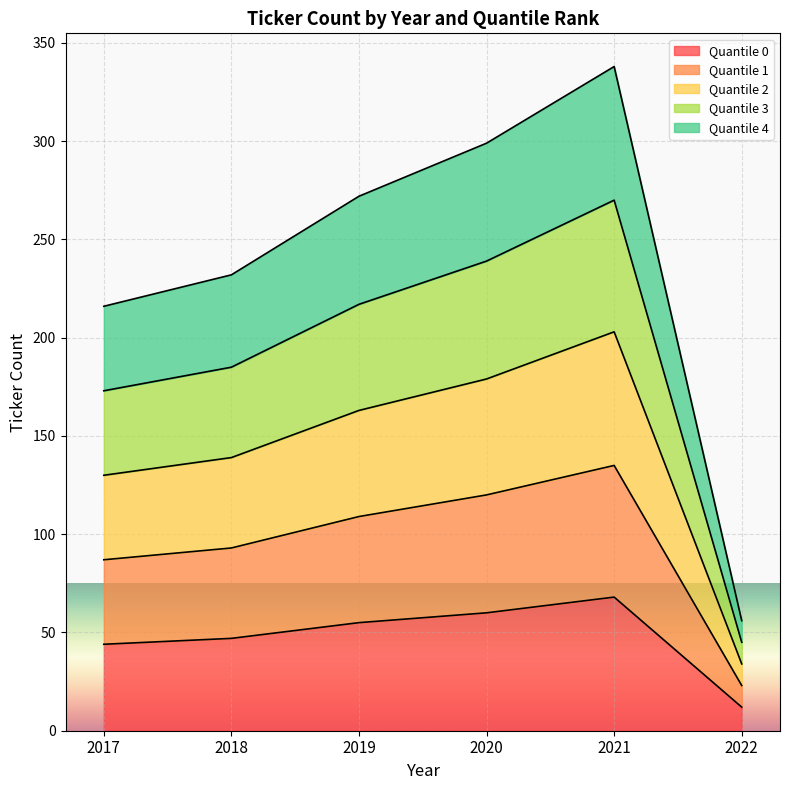

In Quantile 2, how many points are higher than both neighbors (excluding endpoints)?

1